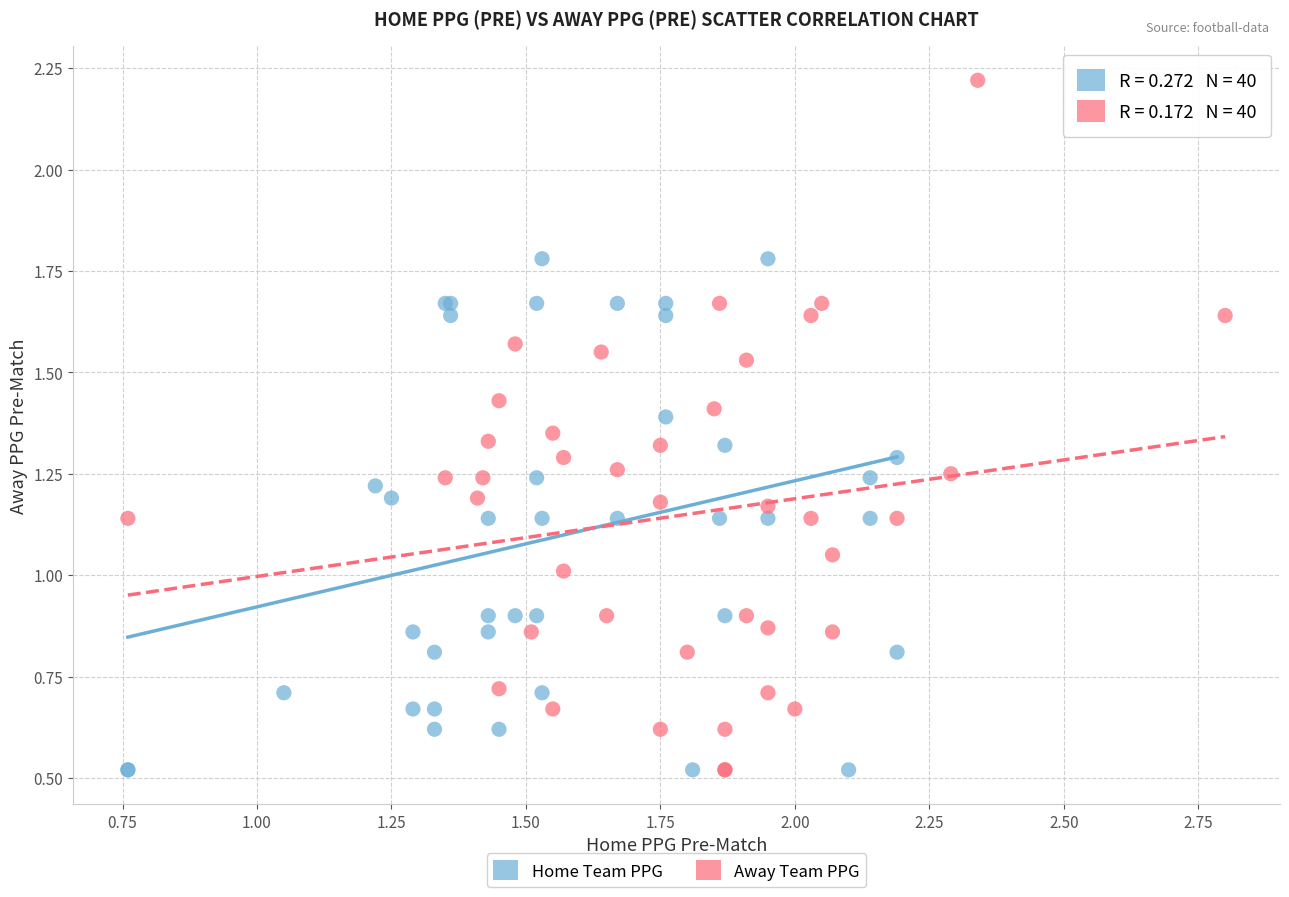

Which series has the largest Y range (max minus min)?

Away Team PPG